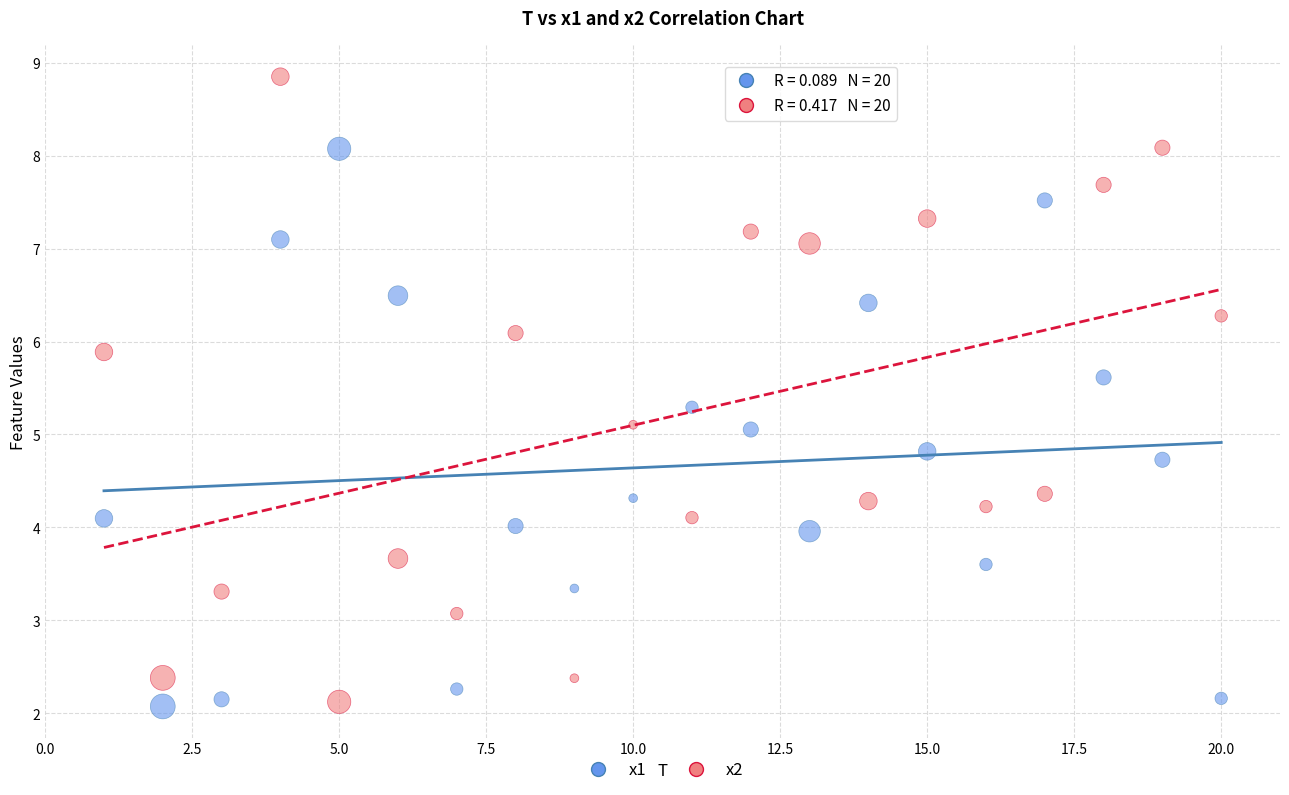

Which series contains the highest Y value?

x2